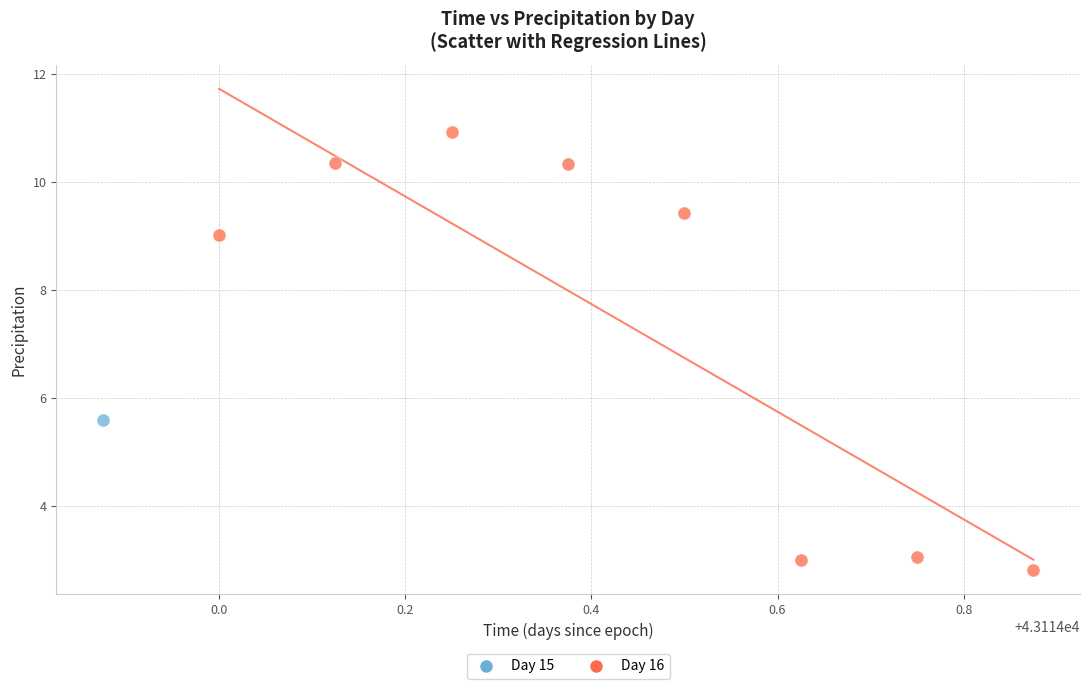

What are all the series names shown in the legend?

Day 15, Day 16